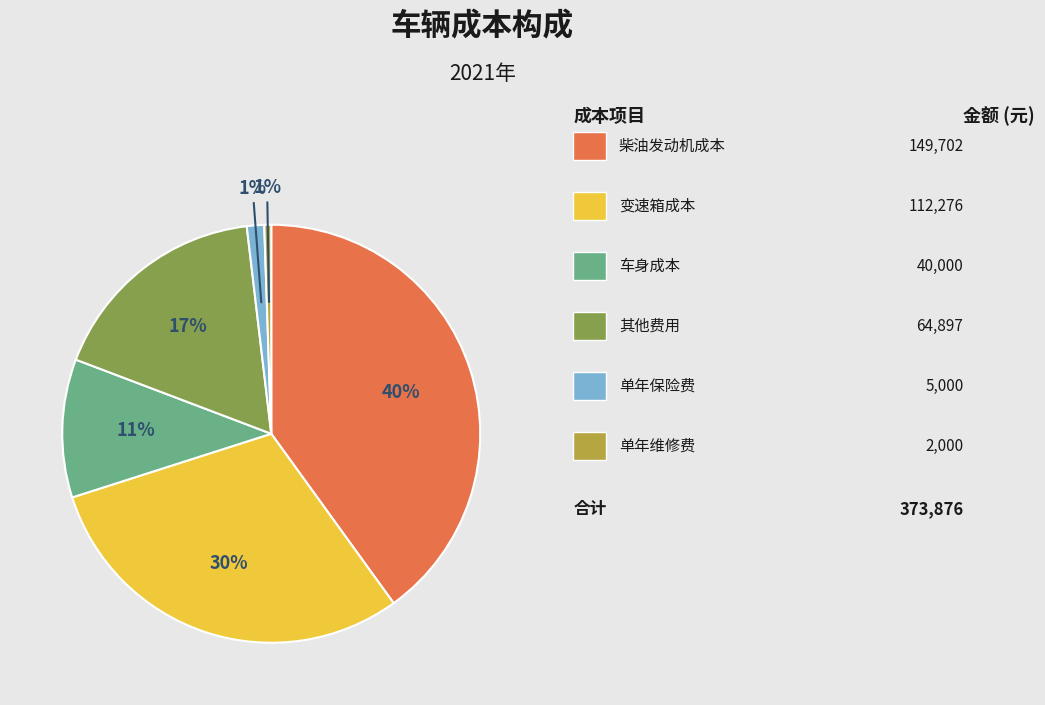

Is there a majority slice in this chart?

No